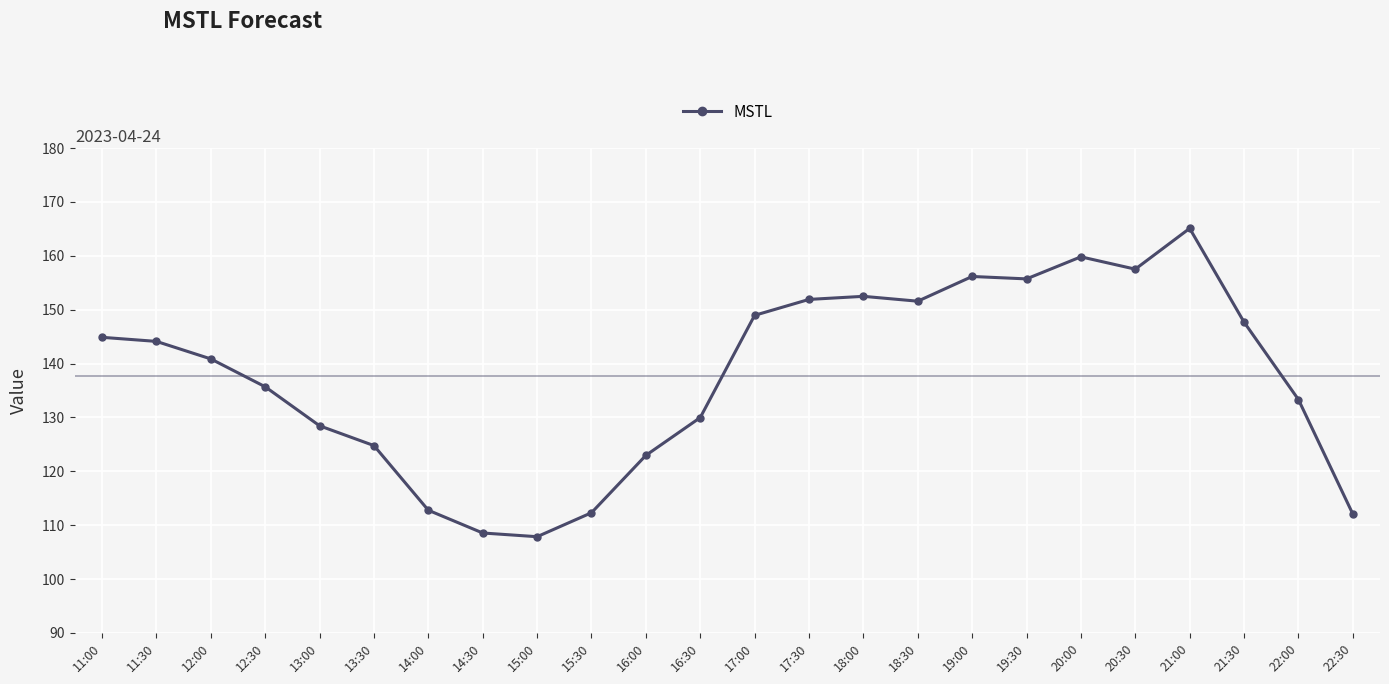

What is the value of the 8th point from the left?

108.5